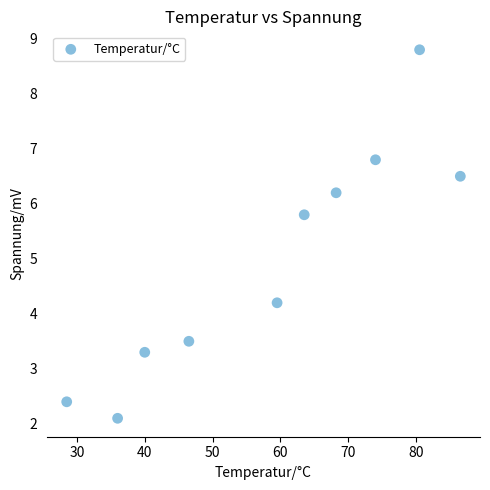

What is the average X value?

58.3